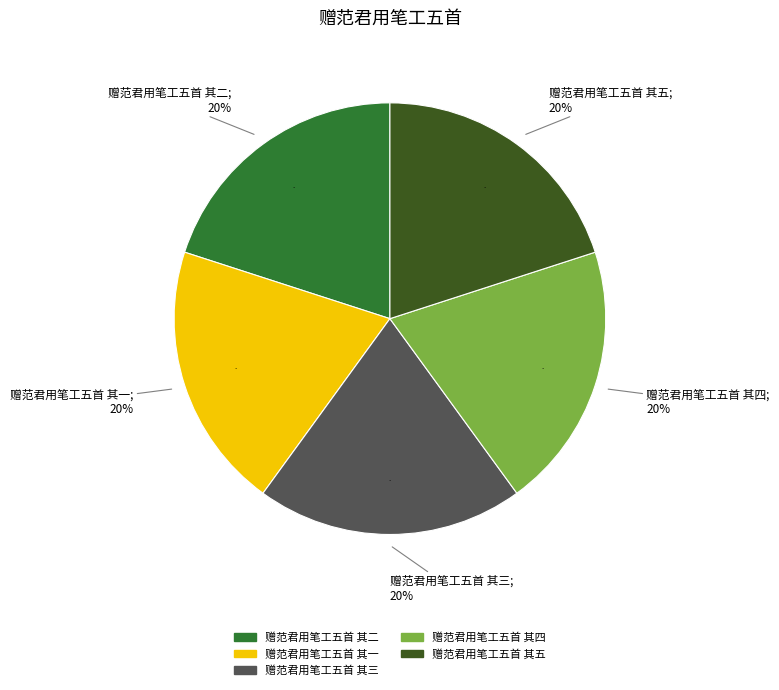

How many segments does this pie chart have?

5